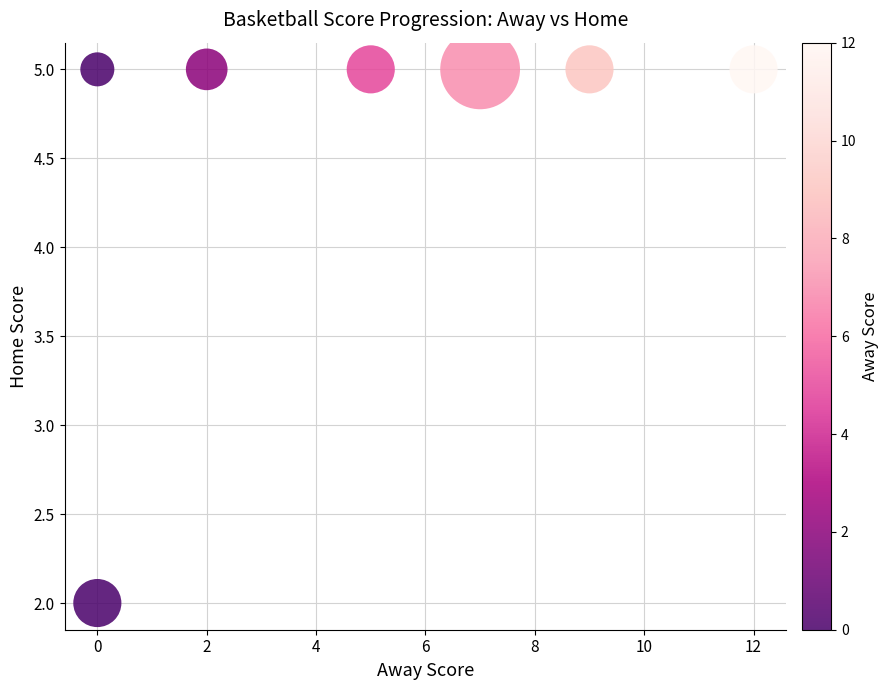

What is the average X value?

5